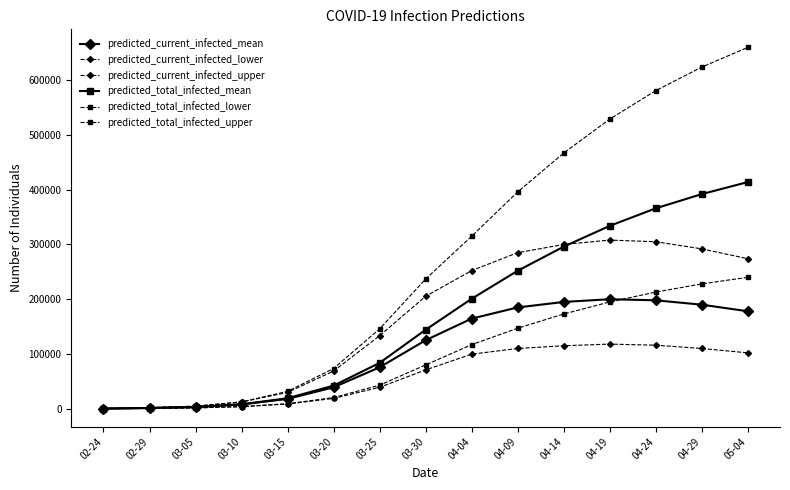

List the labels in order of predicted_total_infected_mean value, largest first.

05-04, 04-29, 04-24, 04-19, 04-14, 04-09, 04-04, 03-30, 03-25, 03-20, 03-15, 03-10, 03-05, 02-29, 02-24